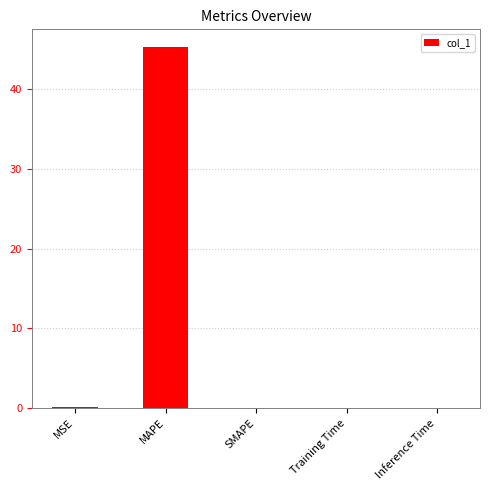

Is it true that the value at MAPE is 28.1?

False